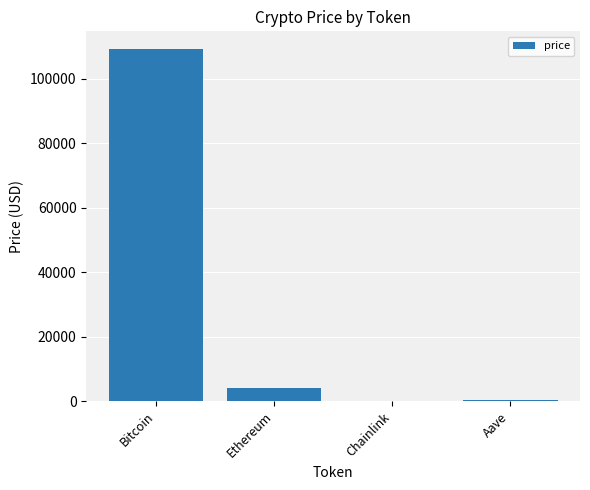

Between Bitcoin and Ethereum, which is larger?

Bitcoin